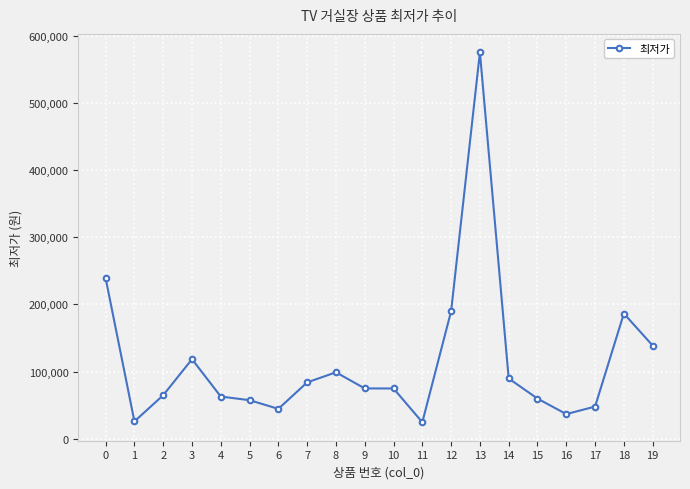

At which category does the data reach its first local peak?

3